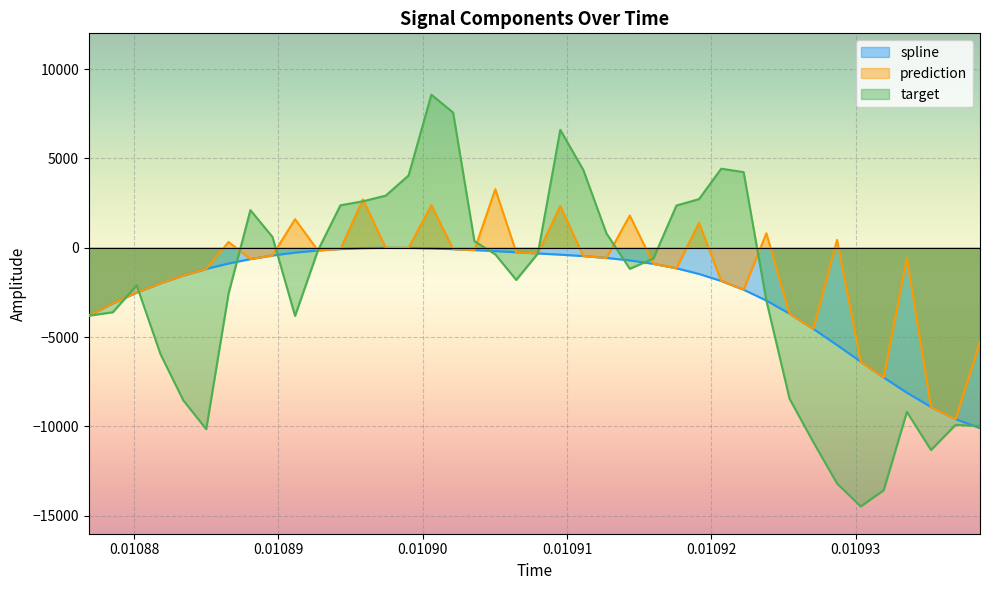

How many interior local peaks does the spline series have?

1